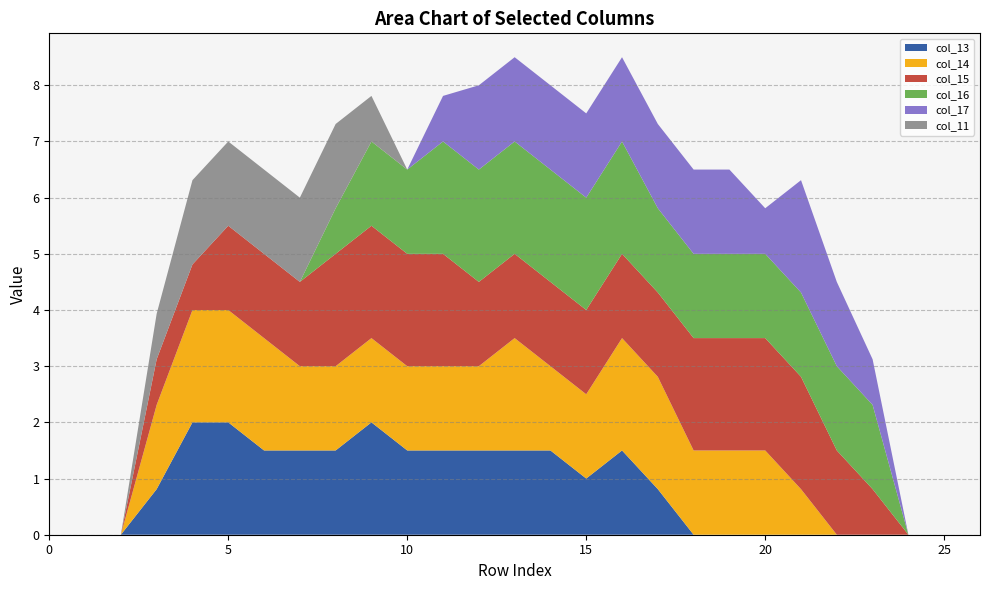

Reading left to right, list all the values displayed in this chart.

col_13: row_0=0.0	row_1=0.0	row_2=0.0	row_3=0.8	row_4=2.0	row_5=2.0	row_6=1.5	row_7=1.5	row_8=1.5	row_9=2.0	row_10=1.5	row_11=1.5	row_12=1.5	row_13=1.5	row_14=1.5	row_15=1.0	row_16=1.5	row_17=0.8	row_18=0.0	row_19=0.0	row_20=0.0	row_21=0.0	row_22=0.0	row_23=0.0	row_24=0.0	row_25=0.0	row_26=0.0
col_14: row_0=0.0	row_1=0.0	row_2=0.0	row_3=1.5	row_4=2.0	row_5=2.0	row_6=2.0	row_7=1.5	row_8=1.5	row_9=1.5	row_10=1.5	row_11=1.5	row_12=1.5	row_13=2.0	row_14=1.5	row_15=1.5	row_16=2.0	row_17=2.0	row_18=1.5	row_19=1.5	row_20=1.5	row_21=0.8	row_22=0.0	row_23=0.0	row_24=0.0	row_25=0.0	row_26=0.0
col_15: row_0=0.0	row_1=0.0	row_2=0.0	row_3=0.8	row_4=0.8	row_5=1.5	row_6=1.5	row_7=1.5	row_8=2.0	row_9=2.0	row_10=2.0	row_11=2.0	row_12=1.5	row_13=1.5	row_14=1.5	row_15=1.5	row_16=1.5	row_17=1.5	row_18=2.0	row_19=2.0	row_20=2.0	row_21=2.0	row_22=1.5	row_23=0.8	row_24=0.0	row_25=0.0	row_26=0.0
col_16: row_0=0.0	row_1=0.0	row_2=0.0	row_3=0.0	row_4=0.0	row_5=0.0	row_6=0.0	row_7=0.0	row_8=0.8	row_9=1.5	row_10=1.5	row_11=2.0	row_12=2.0	row_13=2.0	row_14=2.0	row_15=2.0	row_16=2.0	row_17=1.5	row_18=1.5	row_19=1.5	row_20=1.5	row_21=1.5	row_22=1.5	row_23=1.5	row_24=0.0	row_25=0.0	row_26=0.0
col_17: row_0=0.0	row_1=0.0	row_2=0.0	row_3=0.0	row_4=0.0	row_5=0.0	row_6=0.0	row_7=0.0	row_8=0.0	row_9=0.0	row_10=0.0	row_11=0.8	row_12=1.5	row_13=1.5	row_14=1.5	row_15=1.5	row_16=1.5	row_17=1.5	row_18=1.5	row_19=1.5	row_20=0.8	row_21=2.0	row_22=1.5	row_23=0.8	row_24=0.0	row_25=0.0	row_26=0.0
col_11: row_0=0.0	row_1=0.0	row_2=0.0	row_3=0.8	row_4=1.5	row_5=1.5	row_6=1.5	row_7=1.5	row_8=1.5	row_9=0.8	row_10=0.0	row_11=0.0	row_12=0.0	row_13=0.0	row_14=0.0	row_15=0.0	row_16=0.0	row_17=0.0	row_18=0.0	row_19=0.0	row_20=0.0	row_21=0.0	row_22=0.0	row_23=0.0	row_24=0.0	row_25=0.0	row_26=0.0